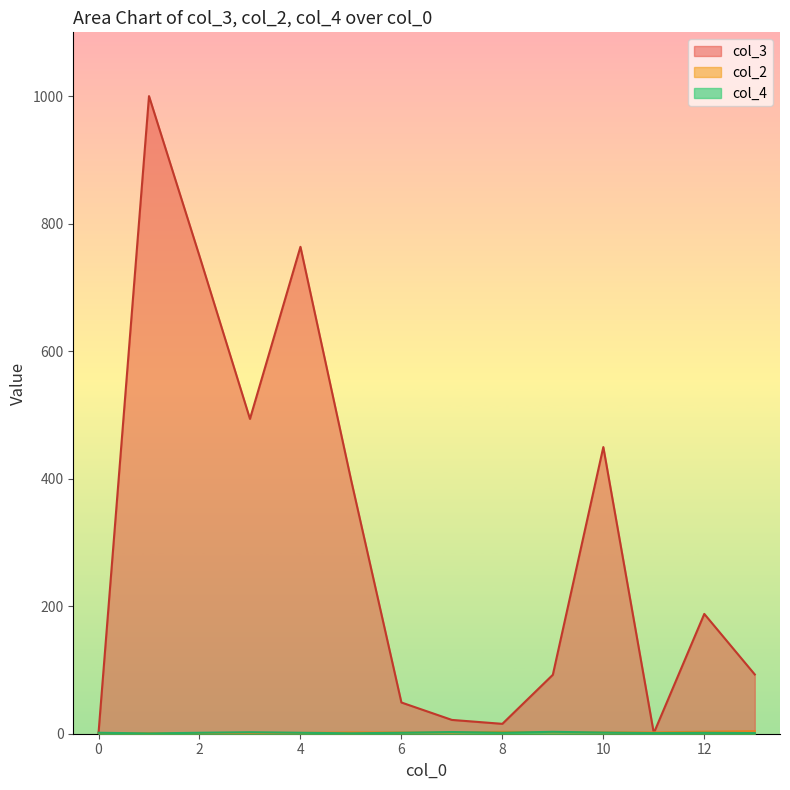

In col_4, how many points are lower than both neighbors (excluding endpoints)?

3